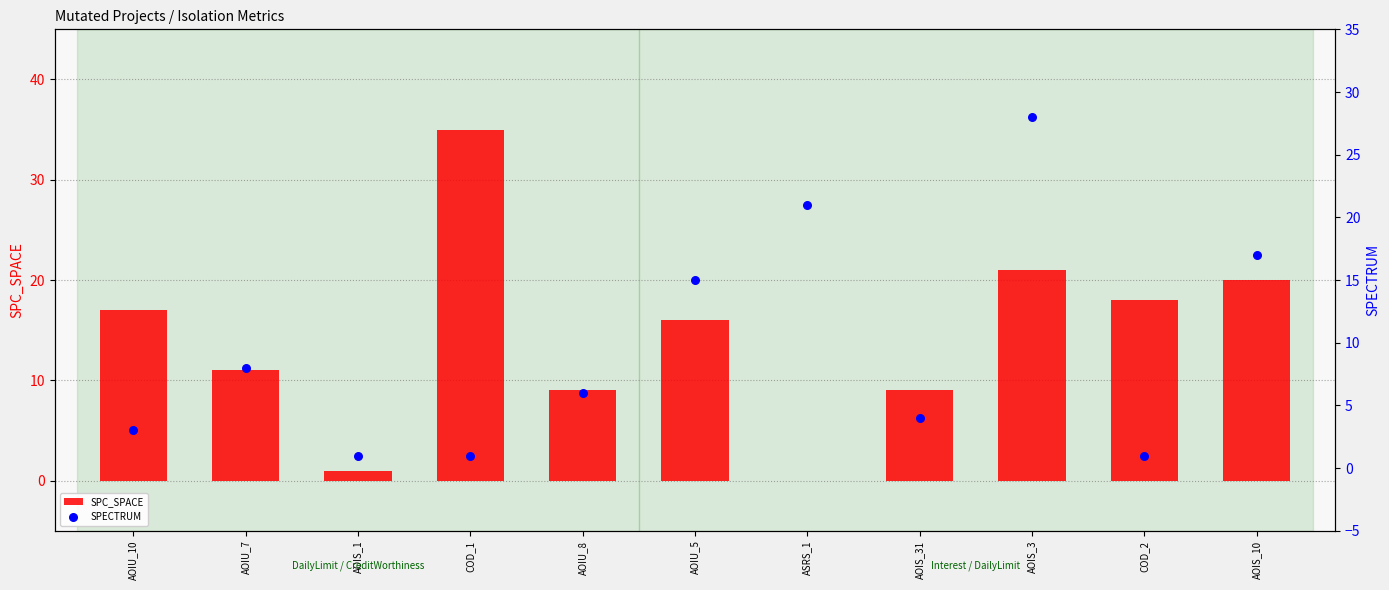

What is the total value across all series at AOIU_10?

20